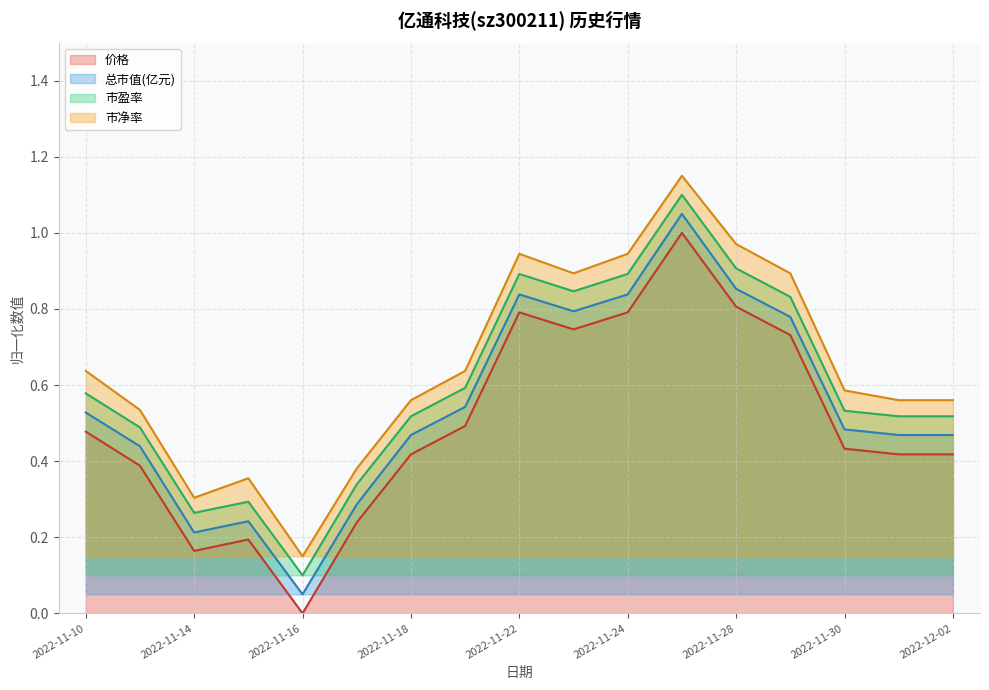

Which series has the widest spread of values?

市盈率